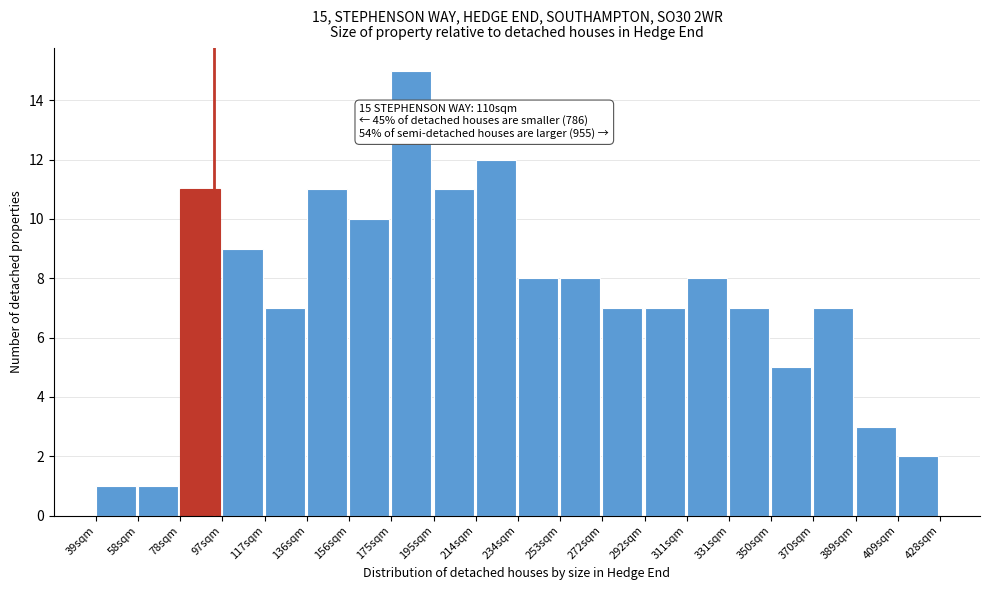

Reading left to right, extract all data points from this chart.

39sqm=1	58sqm=1	78sqm=11	97sqm=9	117sqm=7	136sqm=11	156sqm=10	175sqm=15	195sqm=11	214sqm=12	234sqm=8	253sqm=8	272sqm=7	292sqm=7	311sqm=8	331sqm=7	350sqm=5	370sqm=7	389sqm=3	409sqm=2